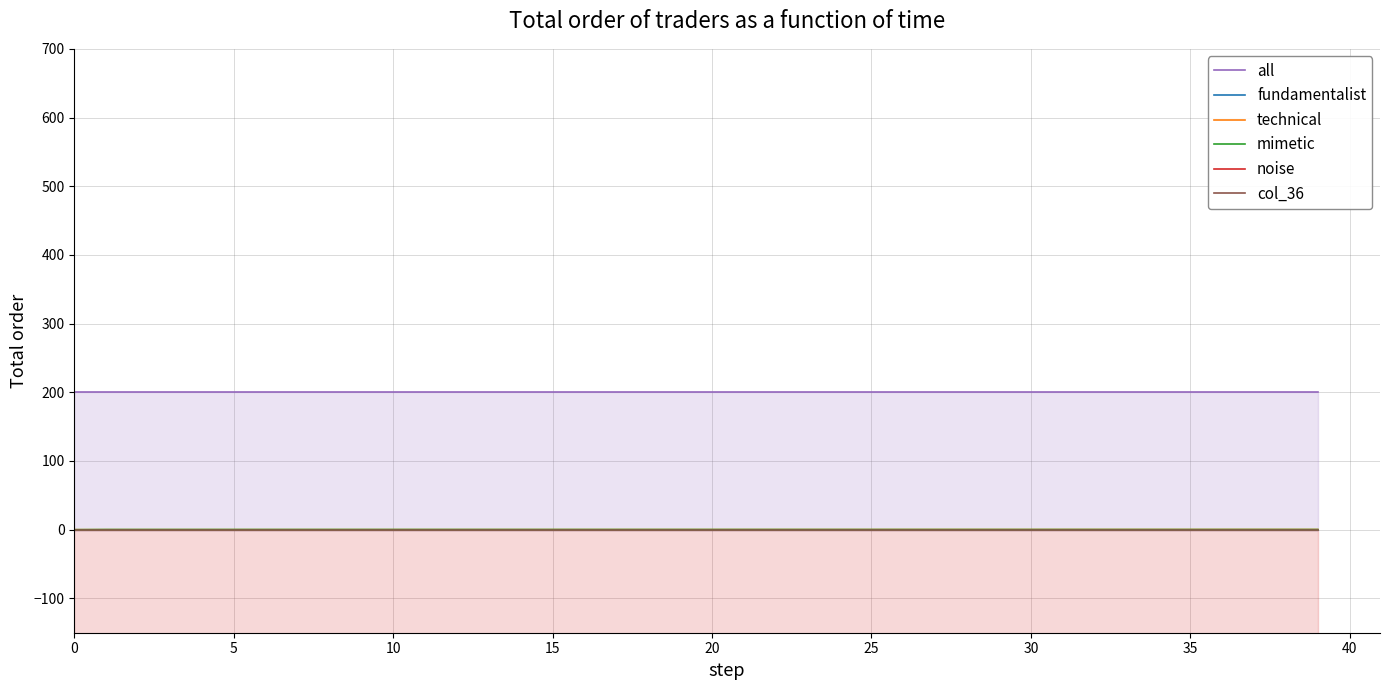

How many distinct data groups are displayed?

6